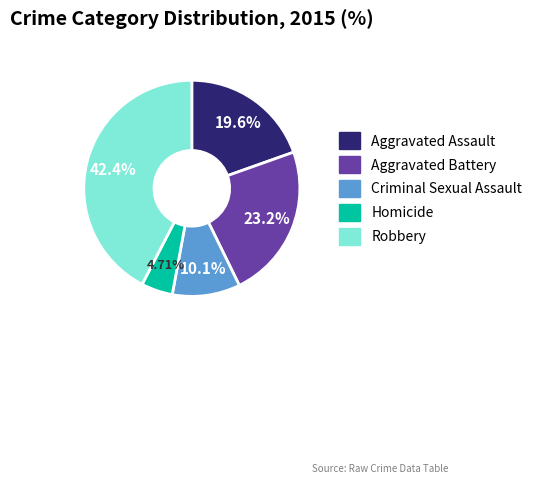

Count the number of slices in the pie.

5